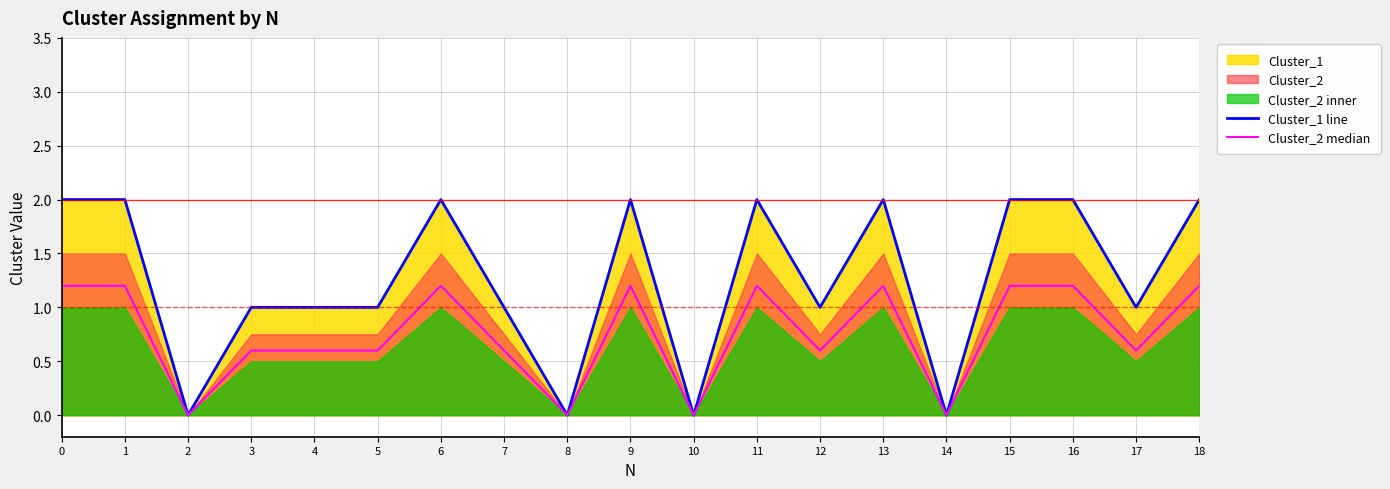

The value of Cluster_2 median at 7 is 0.6. True or false?

True